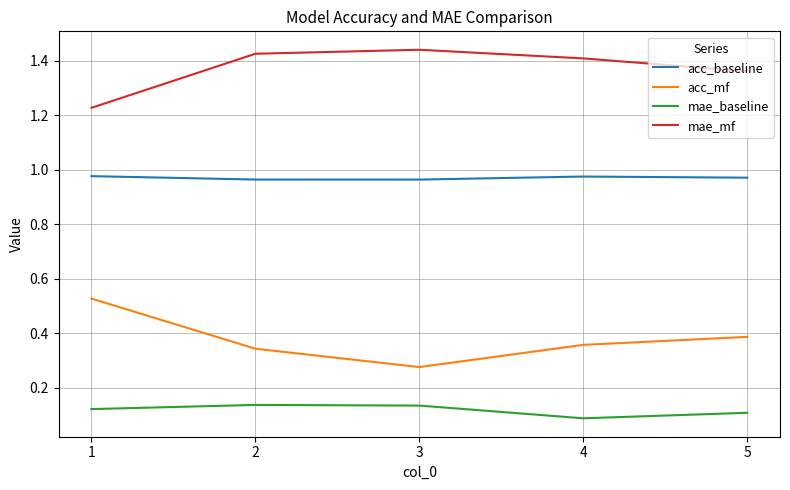

Does the chart display data point markers on the line(s)?

No